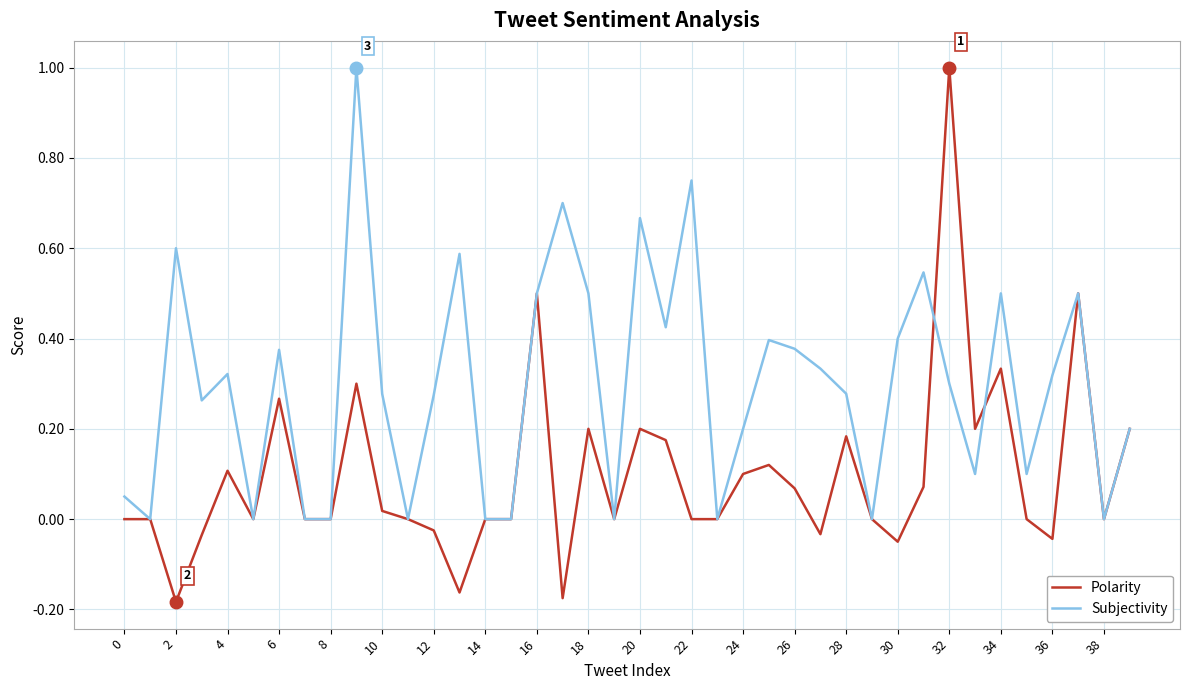

Which series has the widest spread of values?

Polarity